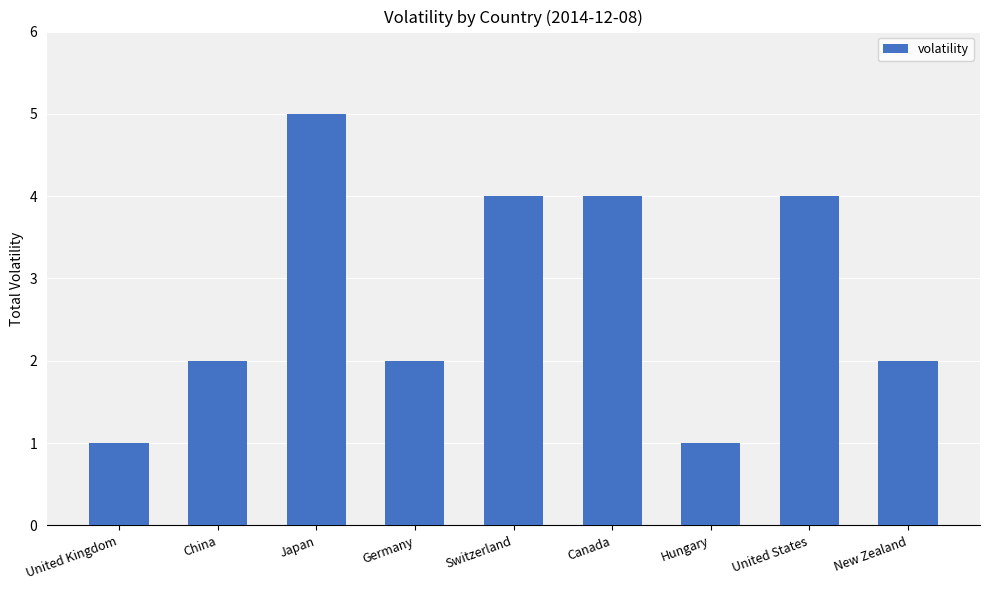

What is the greatest value displayed?

5